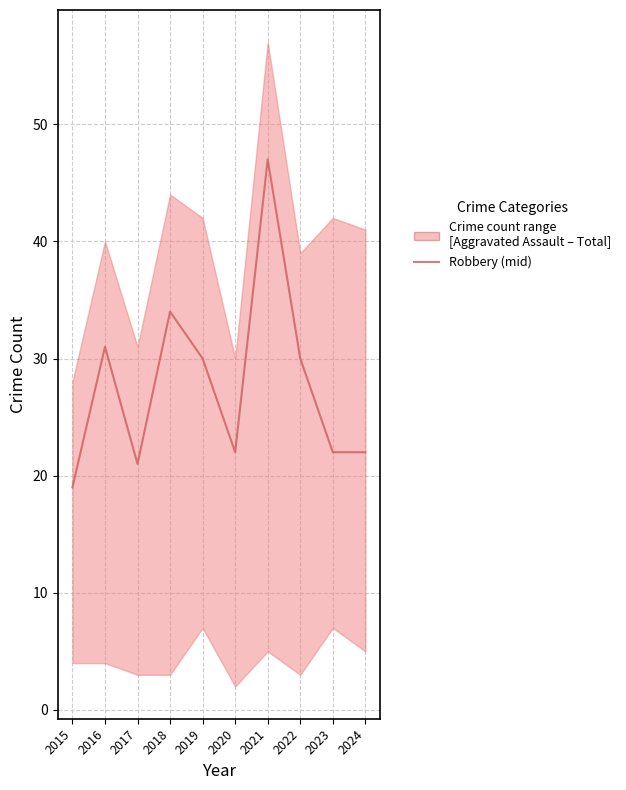

What is the difference between the maximum and minimum values?

28